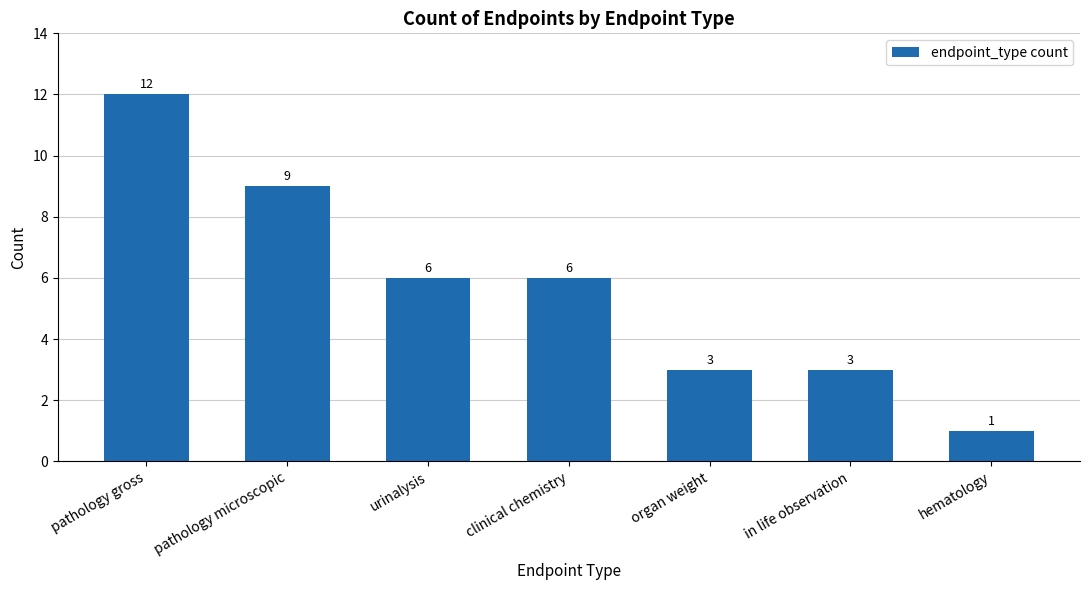

What is the change in value from urinalysis to hematology?

-5